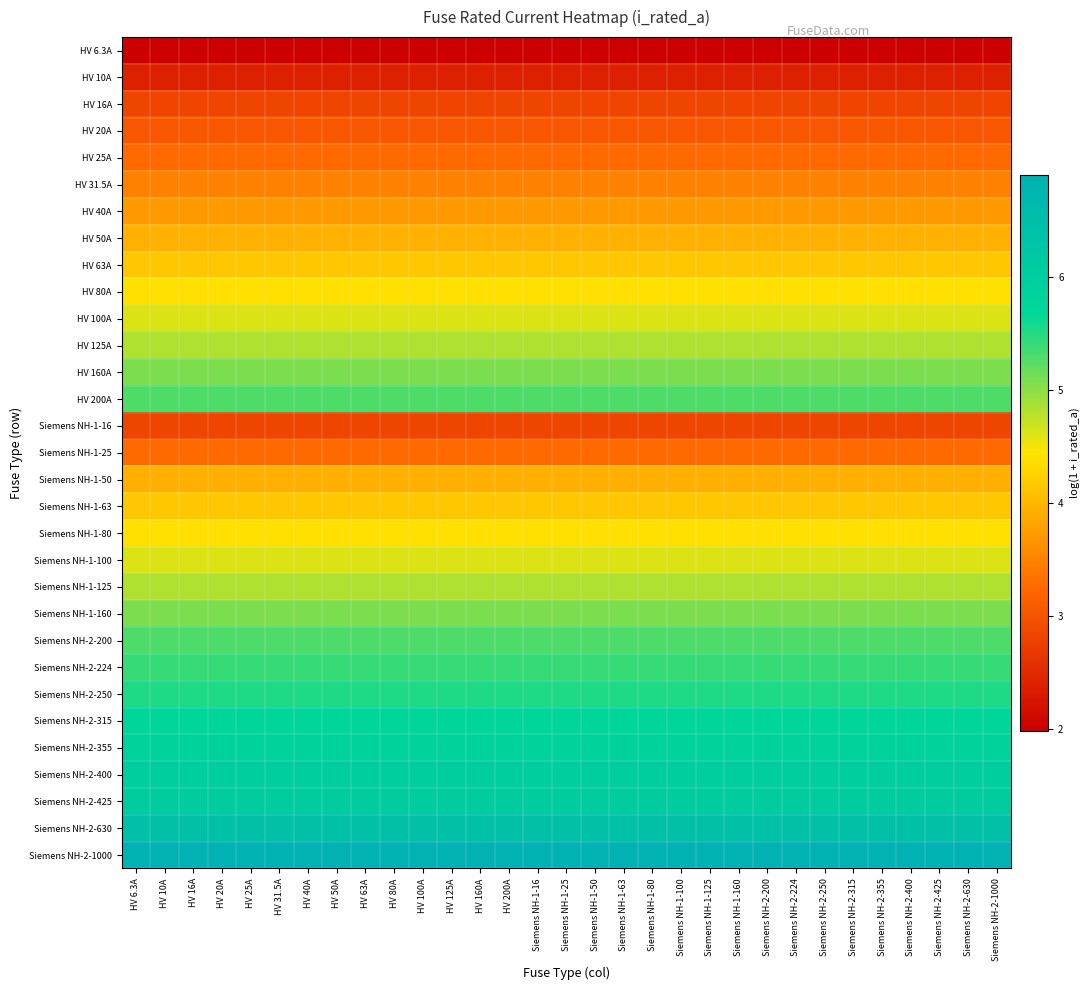

Reading left to right, transcribe all the data shown in this chart.

HV 6.3A: HV 6.3A=2.0	HV 10A=2.0	HV 16A=2.0	HV 20A=2.0	HV 25A=2.0	HV 31.5A=2.0	HV 40A=2.0	HV 50A=2.0	HV 63A=2.0	HV 80A=2.0	HV 100A=2.0	HV 125A=2.0	HV 160A=2.0	HV 200A=2.0	Siemens NH-1-16=2.0	Siemens NH-1-25=2.0	Siemens NH-1-50=2.0	Siemens NH-1-63=2.0	Siemens NH-1-80=2.0	Siemens NH-1-100=2.0	Siemens NH-1-125=2.0	Siemens NH-1-160=2.0	Siemens NH-2-200=2.0	Siemens NH-2-224=2.0	Siemens NH-2-250=2.0	Siemens NH-2-315=2.0	Siemens NH-2-355=2.0	Siemens NH-2-400=2.0	Siemens NH-2-425=2.0	Siemens NH-2-630=2.0	Siemens NH-2-1000=2.0
HV 10A: HV 6.3A=2.4	HV 10A=2.4	HV 16A=2.4	HV 20A=2.4	HV 25A=2.4	HV 31.5A=2.4	HV 40A=2.4	HV 50A=2.4	HV 63A=2.4	HV 80A=2.4	HV 100A=2.4	HV 125A=2.4	HV 160A=2.4	HV 200A=2.4	Siemens NH-1-16=2.4	Siemens NH-1-25=2.4	Siemens NH-1-50=2.4	Siemens NH-1-63=2.4	Siemens NH-1-80=2.4	Siemens NH-1-100=2.4	Siemens NH-1-125=2.4	Siemens NH-1-160=2.4	Siemens NH-2-200=2.4	Siemens NH-2-224=2.4	Siemens NH-2-250=2.4	Siemens NH-2-315=2.4	Siemens NH-2-355=2.4	Siemens NH-2-400=2.4	Siemens NH-2-425=2.4	Siemens NH-2-630=2.4	Siemens NH-2-1000=2.4
HV 16A: HV 6.3A=2.8	HV 10A=2.8	HV 16A=2.8	HV 20A=2.8	HV 25A=2.8	HV 31.5A=2.8	HV 40A=2.8	HV 50A=2.8	HV 63A=2.8	HV 80A=2.8	HV 100A=2.8	HV 125A=2.8	HV 160A=2.8	HV 200A=2.8	Siemens NH-1-16=2.8	Siemens NH-1-25=2.8	Siemens NH-1-50=2.8	Siemens NH-1-63=2.8	Siemens NH-1-80=2.8	Siemens NH-1-100=2.8	Siemens NH-1-125=2.8	Siemens NH-1-160=2.8	Siemens NH-2-200=2.8	Siemens NH-2-224=2.8	Siemens NH-2-250=2.8	Siemens NH-2-315=2.8	Siemens NH-2-355=2.8	Siemens NH-2-400=2.8	Siemens NH-2-425=2.8	Siemens NH-2-630=2.8	Siemens NH-2-1000=2.8
HV 20A: HV 6.3A=3.0	HV 10A=3.0	HV 16A=3.0	HV 20A=3.0	HV 25A=3.0	HV 31.5A=3.0	HV 40A=3.0	HV 50A=3.0	HV 63A=3.0	HV 80A=3.0	HV 100A=3.0	HV 125A=3.0	HV 160A=3.0	HV 200A=3.0	Siemens NH-1-16=3.0	Siemens NH-1-25=3.0	Siemens NH-1-50=3.0	Siemens NH-1-63=3.0	Siemens NH-1-80=3.0	Siemens NH-1-100=3.0	Siemens NH-1-125=3.0	Siemens NH-1-160=3.0	Siemens NH-2-200=3.0	Siemens NH-2-224=3.0	Siemens NH-2-250=3.0	Siemens NH-2-315=3.0	Siemens NH-2-355=3.0	Siemens NH-2-400=3.0	Siemens NH-2-425=3.0	Siemens NH-2-630=3.0	Siemens NH-2-1000=3.0
HV 25A: HV 6.3A=3.3	HV 10A=3.3	HV 16A=3.3	HV 20A=3.3	HV 25A=3.3	HV 31.5A=3.3	HV 40A=3.3	HV 50A=3.3	HV 63A=3.3	HV 80A=3.3	HV 100A=3.3	HV 125A=3.3	HV 160A=3.3	HV 200A=3.3	Siemens NH-1-16=3.3	Siemens NH-1-25=3.3	Siemens NH-1-50=3.3	Siemens NH-1-63=3.3	Siemens NH-1-80=3.3	Siemens NH-1-100=3.3	Siemens NH-1-125=3.3	Siemens NH-1-160=3.3	Siemens NH-2-200=3.3	Siemens NH-2-224=3.3	Siemens NH-2-250=3.3	Siemens NH-2-315=3.3	Siemens NH-2-355=3.3	Siemens NH-2-400=3.3	Siemens NH-2-425=3.3	Siemens NH-2-630=3.3	Siemens NH-2-1000=3.3
HV 31.5A: HV 6.3A=3.5	HV 10A=3.5	HV 16A=3.5	HV 20A=3.5	HV 25A=3.5	HV 31.5A=3.5	HV 40A=3.5	HV 50A=3.5	HV 63A=3.5	HV 80A=3.5	HV 100A=3.5	HV 125A=3.5	HV 160A=3.5	HV 200A=3.5	Siemens NH-1-16=3.5	Siemens NH-1-25=3.5	Siemens NH-1-50=3.5	Siemens NH-1-63=3.5	Siemens NH-1-80=3.5	Siemens NH-1-100=3.5	Siemens NH-1-125=3.5	Siemens NH-1-160=3.5	Siemens NH-2-200=3.5	Siemens NH-2-224=3.5	Siemens NH-2-250=3.5	Siemens NH-2-315=3.5	Siemens NH-2-355=3.5	Siemens NH-2-400=3.5	Siemens NH-2-425=3.5	Siemens NH-2-630=3.5	Siemens NH-2-1000=3.5
HV 40A: HV 6.3A=3.7	HV 10A=3.7	HV 16A=3.7	HV 20A=3.7	HV 25A=3.7	HV 31.5A=3.7	HV 40A=3.7	HV 50A=3.7	HV 63A=3.7	HV 80A=3.7	HV 100A=3.7	HV 125A=3.7	HV 160A=3.7	HV 200A=3.7	Siemens NH-1-16=3.7	Siemens NH-1-25=3.7	Siemens NH-1-50=3.7	Siemens NH-1-63=3.7	Siemens NH-1-80=3.7	Siemens NH-1-100=3.7	Siemens NH-1-125=3.7	Siemens NH-1-160=3.7	Siemens NH-2-200=3.7	Siemens NH-2-224=3.7	Siemens NH-2-250=3.7	Siemens NH-2-315=3.7	Siemens NH-2-355=3.7	Siemens NH-2-400=3.7	Siemens NH-2-425=3.7	Siemens NH-2-630=3.7	Siemens NH-2-1000=3.7
HV 50A: HV 6.3A=3.9	HV 10A=3.9	HV 16A=3.9	HV 20A=3.9	HV 25A=3.9	HV 31.5A=3.9	HV 40A=3.9	HV 50A=3.9	HV 63A=3.9	HV 80A=3.9	HV 100A=3.9	HV 125A=3.9	HV 160A=3.9	HV 200A=3.9	Siemens NH-1-16=3.9	Siemens NH-1-25=3.9	Siemens NH-1-50=3.9	Siemens NH-1-63=3.9	Siemens NH-1-80=3.9	Siemens NH-1-100=3.9	Siemens NH-1-125=3.9	Siemens NH-1-160=3.9	Siemens NH-2-200=3.9	Siemens NH-2-224=3.9	Siemens NH-2-250=3.9	Siemens NH-2-315=3.9	Siemens NH-2-355=3.9	Siemens NH-2-400=3.9	Siemens NH-2-425=3.9	Siemens NH-2-630=3.9	Siemens NH-2-1000=3.9
HV 63A: HV 6.3A=4.2	HV 10A=4.2	HV 16A=4.2	HV 20A=4.2	HV 25A=4.2	HV 31.5A=4.2	HV 40A=4.2	HV 50A=4.2	HV 63A=4.2	HV 80A=4.2	HV 100A=4.2	HV 125A=4.2	HV 160A=4.2	HV 200A=4.2	Siemens NH-1-16=4.2	Siemens NH-1-25=4.2	Siemens NH-1-50=4.2	Siemens NH-1-63=4.2	Siemens NH-1-80=4.2	Siemens NH-1-100=4.2	Siemens NH-1-125=4.2	Siemens NH-1-160=4.2	Siemens NH-2-200=4.2	Siemens NH-2-224=4.2	Siemens NH-2-250=4.2	Siemens NH-2-315=4.2	Siemens NH-2-355=4.2	Siemens NH-2-400=4.2	Siemens NH-2-425=4.2	Siemens NH-2-630=4.2	Siemens NH-2-1000=4.2
HV 80A: HV 6.3A=4.4	HV 10A=4.4	HV 16A=4.4	HV 20A=4.4	HV 25A=4.4	HV 31.5A=4.4	HV 40A=4.4	HV 50A=4.4	HV 63A=4.4	HV 80A=4.4	HV 100A=4.4	HV 125A=4.4	HV 160A=4.4	HV 200A=4.4	Siemens NH-1-16=4.4	Siemens NH-1-25=4.4	Siemens NH-1-50=4.4	Siemens NH-1-63=4.4	Siemens NH-1-80=4.4	Siemens NH-1-100=4.4	Siemens NH-1-125=4.4	Siemens NH-1-160=4.4	Siemens NH-2-200=4.4	Siemens NH-2-224=4.4	Siemens NH-2-250=4.4	Siemens NH-2-315=4.4	Siemens NH-2-355=4.4	Siemens NH-2-400=4.4	Siemens NH-2-425=4.4	Siemens NH-2-630=4.4	Siemens NH-2-1000=4.4
HV 100A: HV 6.3A=4.6	HV 10A=4.6	HV 16A=4.6	HV 20A=4.6	HV 25A=4.6	HV 31.5A=4.6	HV 40A=4.6	HV 50A=4.6	HV 63A=4.6	HV 80A=4.6	HV 100A=4.6	HV 125A=4.6	HV 160A=4.6	HV 200A=4.6	Siemens NH-1-16=4.6	Siemens NH-1-25=4.6	Siemens NH-1-50=4.6	Siemens NH-1-63=4.6	Siemens NH-1-80=4.6	Siemens NH-1-100=4.6	Siemens NH-1-125=4.6	Siemens NH-1-160=4.6	Siemens NH-2-200=4.6	Siemens NH-2-224=4.6	Siemens NH-2-250=4.6	Siemens NH-2-315=4.6	Siemens NH-2-355=4.6	Siemens NH-2-400=4.6	Siemens NH-2-425=4.6	Siemens NH-2-630=4.6	Siemens NH-2-1000=4.6
HV 125A: HV 6.3A=4.8	HV 10A=4.8	HV 16A=4.8	HV 20A=4.8	HV 25A=4.8	HV 31.5A=4.8	HV 40A=4.8	HV 50A=4.8	HV 63A=4.8	HV 80A=4.8	HV 100A=4.8	HV 125A=4.8	HV 160A=4.8	HV 200A=4.8	Siemens NH-1-16=4.8	Siemens NH-1-25=4.8	Siemens NH-1-50=4.8	Siemens NH-1-63=4.8	Siemens NH-1-80=4.8	Siemens NH-1-100=4.8	Siemens NH-1-125=4.8	Siemens NH-1-160=4.8	Siemens NH-2-200=4.8	Siemens NH-2-224=4.8	Siemens NH-2-250=4.8	Siemens NH-2-315=4.8	Siemens NH-2-355=4.8	Siemens NH-2-400=4.8	Siemens NH-2-425=4.8	Siemens NH-2-630=4.8	Siemens NH-2-1000=4.8
HV 160A: HV 6.3A=5.1	HV 10A=5.1	HV 16A=5.1	HV 20A=5.1	HV 25A=5.1	HV 31.5A=5.1	HV 40A=5.1	HV 50A=5.1	HV 63A=5.1	HV 80A=5.1	HV 100A=5.1	HV 125A=5.1	HV 160A=5.1	HV 200A=5.1	Siemens NH-1-16=5.1	Siemens NH-1-25=5.1	Siemens NH-1-50=5.1	Siemens NH-1-63=5.1	Siemens NH-1-80=5.1	Siemens NH-1-100=5.1	Siemens NH-1-125=5.1	Siemens NH-1-160=5.1	Siemens NH-2-200=5.1	Siemens NH-2-224=5.1	Siemens NH-2-250=5.1	Siemens NH-2-315=5.1	Siemens NH-2-355=5.1	Siemens NH-2-400=5.1	Siemens NH-2-425=5.1	Siemens NH-2-630=5.1	Siemens NH-2-1000=5.1
HV 200A: HV 6.3A=5.3	HV 10A=5.3	HV 16A=5.3	HV 20A=5.3	HV 25A=5.3	HV 31.5A=5.3	HV 40A=5.3	HV 50A=5.3	HV 63A=5.3	HV 80A=5.3	HV 100A=5.3	HV 125A=5.3	HV 160A=5.3	HV 200A=5.3	Siemens NH-1-16=5.3	Siemens NH-1-25=5.3	Siemens NH-1-50=5.3	Siemens NH-1-63=5.3	Siemens NH-1-80=5.3	Siemens NH-1-100=5.3	Siemens NH-1-125=5.3	Siemens NH-1-160=5.3	Siemens NH-2-200=5.3	Siemens NH-2-224=5.3	Siemens NH-2-250=5.3	Siemens NH-2-315=5.3	Siemens NH-2-355=5.3	Siemens NH-2-400=5.3	Siemens NH-2-425=5.3	Siemens NH-2-630=5.3	Siemens NH-2-1000=5.3
Siemens NH-1-16: HV 6.3A=2.8	HV 10A=2.8	HV 16A=2.8	HV 20A=2.8	HV 25A=2.8	HV 31.5A=2.8	HV 40A=2.8	HV 50A=2.8	HV 63A=2.8	HV 80A=2.8	HV 100A=2.8	HV 125A=2.8	HV 160A=2.8	HV 200A=2.8	Siemens NH-1-16=2.8	Siemens NH-1-25=2.8	Siemens NH-1-50=2.8	Siemens NH-1-63=2.8	Siemens NH-1-80=2.8	Siemens NH-1-100=2.8	Siemens NH-1-125=2.8	Siemens NH-1-160=2.8	Siemens NH-2-200=2.8	Siemens NH-2-224=2.8	Siemens NH-2-250=2.8	Siemens NH-2-315=2.8	Siemens NH-2-355=2.8	Siemens NH-2-400=2.8	Siemens NH-2-425=2.8	Siemens NH-2-630=2.8	Siemens NH-2-1000=2.8
Siemens NH-1-25: HV 6.3A=3.3	HV 10A=3.3	HV 16A=3.3	HV 20A=3.3	HV 25A=3.3	HV 31.5A=3.3	HV 40A=3.3	HV 50A=3.3	HV 63A=3.3	HV 80A=3.3	HV 100A=3.3	HV 125A=3.3	HV 160A=3.3	HV 200A=3.3	Siemens NH-1-16=3.3	Siemens NH-1-25=3.3	Siemens NH-1-50=3.3	Siemens NH-1-63=3.3	Siemens NH-1-80=3.3	Siemens NH-1-100=3.3	Siemens NH-1-125=3.3	Siemens NH-1-160=3.3	Siemens NH-2-200=3.3	Siemens NH-2-224=3.3	Siemens NH-2-250=3.3	Siemens NH-2-315=3.3	Siemens NH-2-355=3.3	Siemens NH-2-400=3.3	Siemens NH-2-425=3.3	Siemens NH-2-630=3.3	Siemens NH-2-1000=3.3
Siemens NH-1-50: HV 6.3A=3.9	HV 10A=3.9	HV 16A=3.9	HV 20A=3.9	HV 25A=3.9	HV 31.5A=3.9	HV 40A=3.9	HV 50A=3.9	HV 63A=3.9	HV 80A=3.9	HV 100A=3.9	HV 125A=3.9	HV 160A=3.9	HV 200A=3.9	Siemens NH-1-16=3.9	Siemens NH-1-25=3.9	Siemens NH-1-50=3.9	Siemens NH-1-63=3.9	Siemens NH-1-80=3.9	Siemens NH-1-100=3.9	Siemens NH-1-125=3.9	Siemens NH-1-160=3.9	Siemens NH-2-200=3.9	Siemens NH-2-224=3.9	Siemens NH-2-250=3.9	Siemens NH-2-315=3.9	Siemens NH-2-355=3.9	Siemens NH-2-400=3.9	Siemens NH-2-425=3.9	Siemens NH-2-630=3.9	Siemens NH-2-1000=3.9
Siemens NH-1-63: HV 6.3A=4.2	HV 10A=4.2	HV 16A=4.2	HV 20A=4.2	HV 25A=4.2	HV 31.5A=4.2	HV 40A=4.2	HV 50A=4.2	HV 63A=4.2	HV 80A=4.2	HV 100A=4.2	HV 125A=4.2	HV 160A=4.2	HV 200A=4.2	Siemens NH-1-16=4.2	Siemens NH-1-25=4.2	Siemens NH-1-50=4.2	Siemens NH-1-63=4.2	Siemens NH-1-80=4.2	Siemens NH-1-100=4.2	Siemens NH-1-125=4.2	Siemens NH-1-160=4.2	Siemens NH-2-200=4.2	Siemens NH-2-224=4.2	Siemens NH-2-250=4.2	Siemens NH-2-315=4.2	Siemens NH-2-355=4.2	Siemens NH-2-400=4.2	Siemens NH-2-425=4.2	Siemens NH-2-630=4.2	Siemens NH-2-1000=4.2
Siemens NH-1-80: HV 6.3A=4.4	HV 10A=4.4	HV 16A=4.4	HV 20A=4.4	HV 25A=4.4	HV 31.5A=4.4	HV 40A=4.4	HV 50A=4.4	HV 63A=4.4	HV 80A=4.4	HV 100A=4.4	HV 125A=4.4	HV 160A=4.4	HV 200A=4.4	Siemens NH-1-16=4.4	Siemens NH-1-25=4.4	Siemens NH-1-50=4.4	Siemens NH-1-63=4.4	Siemens NH-1-80=4.4	Siemens NH-1-100=4.4	Siemens NH-1-125=4.4	Siemens NH-1-160=4.4	Siemens NH-2-200=4.4	Siemens NH-2-224=4.4	Siemens NH-2-250=4.4	Siemens NH-2-315=4.4	Siemens NH-2-355=4.4	Siemens NH-2-400=4.4	Siemens NH-2-425=4.4	Siemens NH-2-630=4.4	Siemens NH-2-1000=4.4
Siemens NH-1-100: HV 6.3A=4.6	HV 10A=4.6	HV 16A=4.6	HV 20A=4.6	HV 25A=4.6	HV 31.5A=4.6	HV 40A=4.6	HV 50A=4.6	HV 63A=4.6	HV 80A=4.6	HV 100A=4.6	HV 125A=4.6	HV 160A=4.6	HV 200A=4.6	Siemens NH-1-16=4.6	Siemens NH-1-25=4.6	Siemens NH-1-50=4.6	Siemens NH-1-63=4.6	Siemens NH-1-80=4.6	Siemens NH-1-100=4.6	Siemens NH-1-125=4.6	Siemens NH-1-160=4.6	Siemens NH-2-200=4.6	Siemens NH-2-224=4.6	Siemens NH-2-250=4.6	Siemens NH-2-315=4.6	Siemens NH-2-355=4.6	Siemens NH-2-400=4.6	Siemens NH-2-425=4.6	Siemens NH-2-630=4.6	Siemens NH-2-1000=4.6
Siemens NH-1-125: HV 6.3A=4.8	HV 10A=4.8	HV 16A=4.8	HV 20A=4.8	HV 25A=4.8	HV 31.5A=4.8	HV 40A=4.8	HV 50A=4.8	HV 63A=4.8	HV 80A=4.8	HV 100A=4.8	HV 125A=4.8	HV 160A=4.8	HV 200A=4.8	Siemens NH-1-16=4.8	Siemens NH-1-25=4.8	Siemens NH-1-50=4.8	Siemens NH-1-63=4.8	Siemens NH-1-80=4.8	Siemens NH-1-100=4.8	Siemens NH-1-125=4.8	Siemens NH-1-160=4.8	Siemens NH-2-200=4.8	Siemens NH-2-224=4.8	Siemens NH-2-250=4.8	Siemens NH-2-315=4.8	Siemens NH-2-355=4.8	Siemens NH-2-400=4.8	Siemens NH-2-425=4.8	Siemens NH-2-630=4.8	Siemens NH-2-1000=4.8
Siemens NH-1-160: HV 6.3A=5.1	HV 10A=5.1	HV 16A=5.1	HV 20A=5.1	HV 25A=5.1	HV 31.5A=5.1	HV 40A=5.1	HV 50A=5.1	HV 63A=5.1	HV 80A=5.1	HV 100A=5.1	HV 125A=5.1	HV 160A=5.1	HV 200A=5.1	Siemens NH-1-16=5.1	Siemens NH-1-25=5.1	Siemens NH-1-50=5.1	Siemens NH-1-63=5.1	Siemens NH-1-80=5.1	Siemens NH-1-100=5.1	Siemens NH-1-125=5.1	Siemens NH-1-160=5.1	Siemens NH-2-200=5.1	Siemens NH-2-224=5.1	Siemens NH-2-250=5.1	Siemens NH-2-315=5.1	Siemens NH-2-355=5.1	Siemens NH-2-400=5.1	Siemens NH-2-425=5.1	Siemens NH-2-630=5.1	Siemens NH-2-1000=5.1
Siemens NH-2-200: HV 6.3A=5.3	HV 10A=5.3	HV 16A=5.3	HV 20A=5.3	HV 25A=5.3	HV 31.5A=5.3	HV 40A=5.3	HV 50A=5.3	HV 63A=5.3	HV 80A=5.3	HV 100A=5.3	HV 125A=5.3	HV 160A=5.3	HV 200A=5.3	Siemens NH-1-16=5.3	Siemens NH-1-25=5.3	Siemens NH-1-50=5.3	Siemens NH-1-63=5.3	Siemens NH-1-80=5.3	Siemens NH-1-100=5.3	Siemens NH-1-125=5.3	Siemens NH-1-160=5.3	Siemens NH-2-200=5.3	Siemens NH-2-224=5.3	Siemens NH-2-250=5.3	Siemens NH-2-315=5.3	Siemens NH-2-355=5.3	Siemens NH-2-400=5.3	Siemens NH-2-425=5.3	Siemens NH-2-630=5.3	Siemens NH-2-1000=5.3
Siemens NH-2-224: HV 6.3A=5.4	HV 10A=5.4	HV 16A=5.4	HV 20A=5.4	HV 25A=5.4	HV 31.5A=5.4	HV 40A=5.4	HV 50A=5.4	HV 63A=5.4	HV 80A=5.4	HV 100A=5.4	HV 125A=5.4	HV 160A=5.4	HV 200A=5.4	Siemens NH-1-16=5.4	Siemens NH-1-25=5.4	Siemens NH-1-50=5.4	Siemens NH-1-63=5.4	Siemens NH-1-80=5.4	Siemens NH-1-100=5.4	Siemens NH-1-125=5.4	Siemens NH-1-160=5.4	Siemens NH-2-200=5.4	Siemens NH-2-224=5.4	Siemens NH-2-250=5.4	Siemens NH-2-315=5.4	Siemens NH-2-355=5.4	Siemens NH-2-400=5.4	Siemens NH-2-425=5.4	Siemens NH-2-630=5.4	Siemens NH-2-1000=5.4
Siemens NH-2-250: HV 6.3A=5.5	HV 10A=5.5	HV 16A=5.5	HV 20A=5.5	HV 25A=5.5	HV 31.5A=5.5	HV 40A=5.5	HV 50A=5.5	HV 63A=5.5	HV 80A=5.5	HV 100A=5.5	HV 125A=5.5	HV 160A=5.5	HV 200A=5.5	Siemens NH-1-16=5.5	Siemens NH-1-25=5.5	Siemens NH-1-50=5.5	Siemens NH-1-63=5.5	Siemens NH-1-80=5.5	Siemens NH-1-100=5.5	Siemens NH-1-125=5.5	Siemens NH-1-160=5.5	Siemens NH-2-200=5.5	Siemens NH-2-224=5.5	Siemens NH-2-250=5.5	Siemens NH-2-315=5.5	Siemens NH-2-355=5.5	Siemens NH-2-400=5.5	Siemens NH-2-425=5.5	Siemens NH-2-630=5.5	Siemens NH-2-1000=5.5
Siemens NH-2-315: HV 6.3A=5.8	HV 10A=5.8	HV 16A=5.8	HV 20A=5.8	HV 25A=5.8	HV 31.5A=5.8	HV 40A=5.8	HV 50A=5.8	HV 63A=5.8	HV 80A=5.8	HV 100A=5.8	HV 125A=5.8	HV 160A=5.8	HV 200A=5.8	Siemens NH-1-16=5.8	Siemens NH-1-25=5.8	Siemens NH-1-50=5.8	Siemens NH-1-63=5.8	Siemens NH-1-80=5.8	Siemens NH-1-100=5.8	Siemens NH-1-125=5.8	Siemens NH-1-160=5.8	Siemens NH-2-200=5.8	Siemens NH-2-224=5.8	Siemens NH-2-250=5.8	Siemens NH-2-315=5.8	Siemens NH-2-355=5.8	Siemens NH-2-400=5.8	Siemens NH-2-425=5.8	Siemens NH-2-630=5.8	Siemens NH-2-1000=5.8
Siemens NH-2-355: HV 6.3A=5.9	HV 10A=5.9	HV 16A=5.9	HV 20A=5.9	HV 25A=5.9	HV 31.5A=5.9	HV 40A=5.9	HV 50A=5.9	HV 63A=5.9	HV 80A=5.9	HV 100A=5.9	HV 125A=5.9	HV 160A=5.9	HV 200A=5.9	Siemens NH-1-16=5.9	Siemens NH-1-25=5.9	Siemens NH-1-50=5.9	Siemens NH-1-63=5.9	Siemens NH-1-80=5.9	Siemens NH-1-100=5.9	Siemens NH-1-125=5.9	Siemens NH-1-160=5.9	Siemens NH-2-200=5.9	Siemens NH-2-224=5.9	Siemens NH-2-250=5.9	Siemens NH-2-315=5.9	Siemens NH-2-355=5.9	Siemens NH-2-400=5.9	Siemens NH-2-425=5.9	Siemens NH-2-630=5.9	Siemens NH-2-1000=5.9
Siemens NH-2-400: HV 6.3A=6.0	HV 10A=6.0	HV 16A=6.0	HV 20A=6.0	HV 25A=6.0	HV 31.5A=6.0	HV 40A=6.0	HV 50A=6.0	HV 63A=6.0	HV 80A=6.0	HV 100A=6.0	HV 125A=6.0	HV 160A=6.0	HV 200A=6.0	Siemens NH-1-16=6.0	Siemens NH-1-25=6.0	Siemens NH-1-50=6.0	Siemens NH-1-63=6.0	Siemens NH-1-80=6.0	Siemens NH-1-100=6.0	Siemens NH-1-125=6.0	Siemens NH-1-160=6.0	Siemens NH-2-200=6.0	Siemens NH-2-224=6.0	Siemens NH-2-250=6.0	Siemens NH-2-315=6.0	Siemens NH-2-355=6.0	Siemens NH-2-400=6.0	Siemens NH-2-425=6.0	Siemens NH-2-630=6.0	Siemens NH-2-1000=6.0
Siemens NH-2-425: HV 6.3A=6.1	HV 10A=6.1	HV 16A=6.1	HV 20A=6.1	HV 25A=6.1	HV 31.5A=6.1	HV 40A=6.1	HV 50A=6.1	HV 63A=6.1	HV 80A=6.1	HV 100A=6.1	HV 125A=6.1	HV 160A=6.1	HV 200A=6.1	Siemens NH-1-16=6.1	Siemens NH-1-25=6.1	Siemens NH-1-50=6.1	Siemens NH-1-63=6.1	Siemens NH-1-80=6.1	Siemens NH-1-100=6.1	Siemens NH-1-125=6.1	Siemens NH-1-160=6.1	Siemens NH-2-200=6.1	Siemens NH-2-224=6.1	Siemens NH-2-250=6.1	Siemens NH-2-315=6.1	Siemens NH-2-355=6.1	Siemens NH-2-400=6.1	Siemens NH-2-425=6.1	Siemens NH-2-630=6.1	Siemens NH-2-1000=6.1
Siemens NH-2-630: HV 6.3A=6.4	HV 10A=6.4	HV 16A=6.4	HV 20A=6.4	HV 25A=6.4	HV 31.5A=6.4	HV 40A=6.4	HV 50A=6.4	HV 63A=6.4	HV 80A=6.4	HV 100A=6.4	HV 125A=6.4	HV 160A=6.4	HV 200A=6.4	Siemens NH-1-16=6.4	Siemens NH-1-25=6.4	Siemens NH-1-50=6.4	Siemens NH-1-63=6.4	Siemens NH-1-80=6.4	Siemens NH-1-100=6.4	Siemens NH-1-125=6.4	Siemens NH-1-160=6.4	Siemens NH-2-200=6.4	Siemens NH-2-224=6.4	Siemens NH-2-250=6.4	Siemens NH-2-315=6.4	Siemens NH-2-355=6.4	Siemens NH-2-400=6.4	Siemens NH-2-425=6.4	Siemens NH-2-630=6.4	Siemens NH-2-1000=6.4
Siemens NH-2-1000: HV 6.3A=6.9	HV 10A=6.9	HV 16A=6.9	HV 20A=6.9	HV 25A=6.9	HV 31.5A=6.9	HV 40A=6.9	HV 50A=6.9	HV 63A=6.9	HV 80A=6.9	HV 100A=6.9	HV 125A=6.9	HV 160A=6.9	HV 200A=6.9	Siemens NH-1-16=6.9	Siemens NH-1-25=6.9	Siemens NH-1-50=6.9	Siemens NH-1-63=6.9	Siemens NH-1-80=6.9	Siemens NH-1-100=6.9	Siemens NH-1-125=6.9	Siemens NH-1-160=6.9	Siemens NH-2-200=6.9	Siemens NH-2-224=6.9	Siemens NH-2-250=6.9	Siemens NH-2-315=6.9	Siemens NH-2-355=6.9	Siemens NH-2-400=6.9	Siemens NH-2-425=6.9	Siemens NH-2-630=6.9	Siemens NH-2-1000=6.9